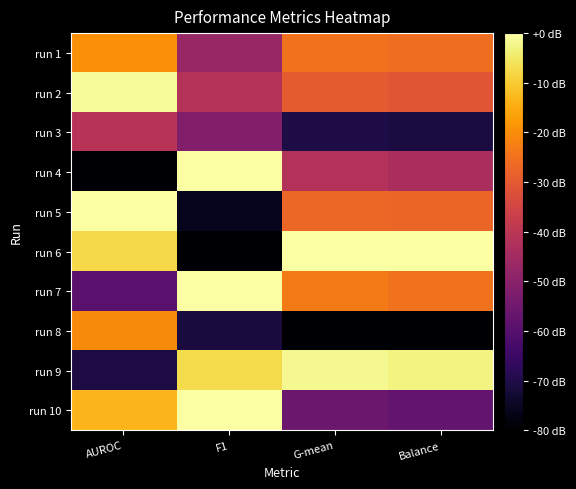

Rank the series at Balance from highest to lowest value.

run 6, run 9, run 7, run 1, run 5, run 2, run 4, run 10, run 3, run 8